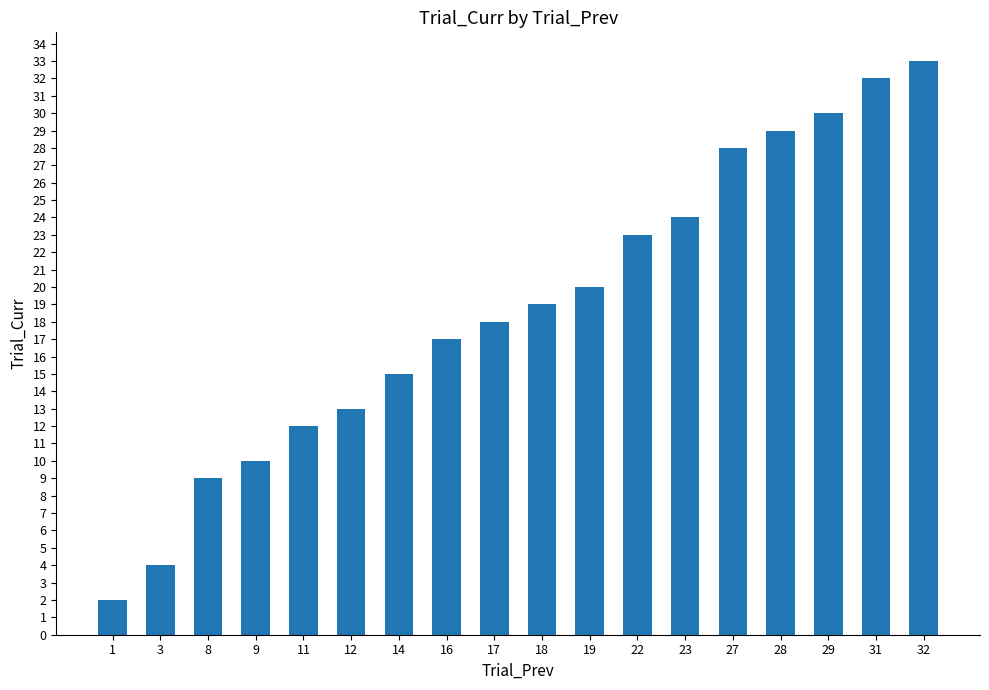

Is it true that the value at 11 is 12?

True